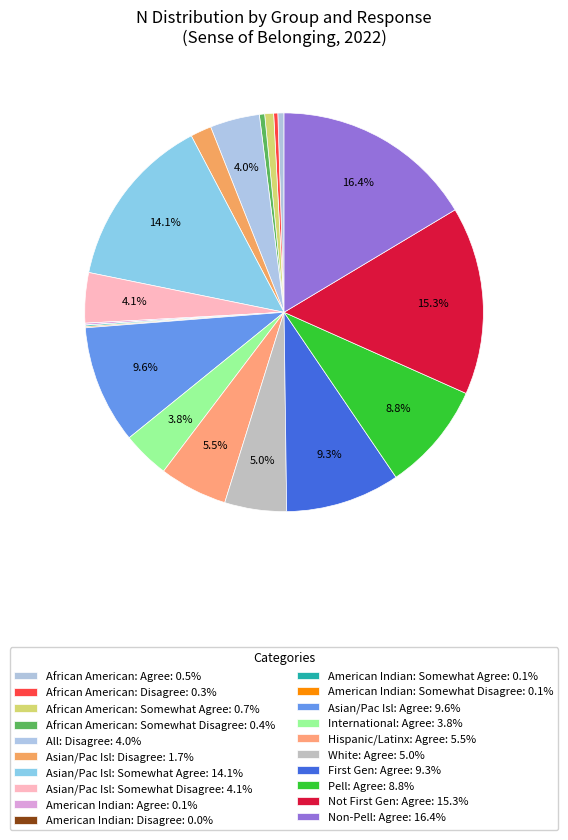

Which category has the smallest portion of the pie?

American Indian: Disagree